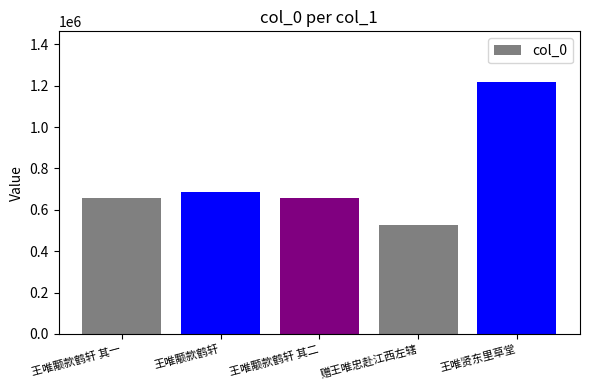

What is the greatest value displayed?

1218893